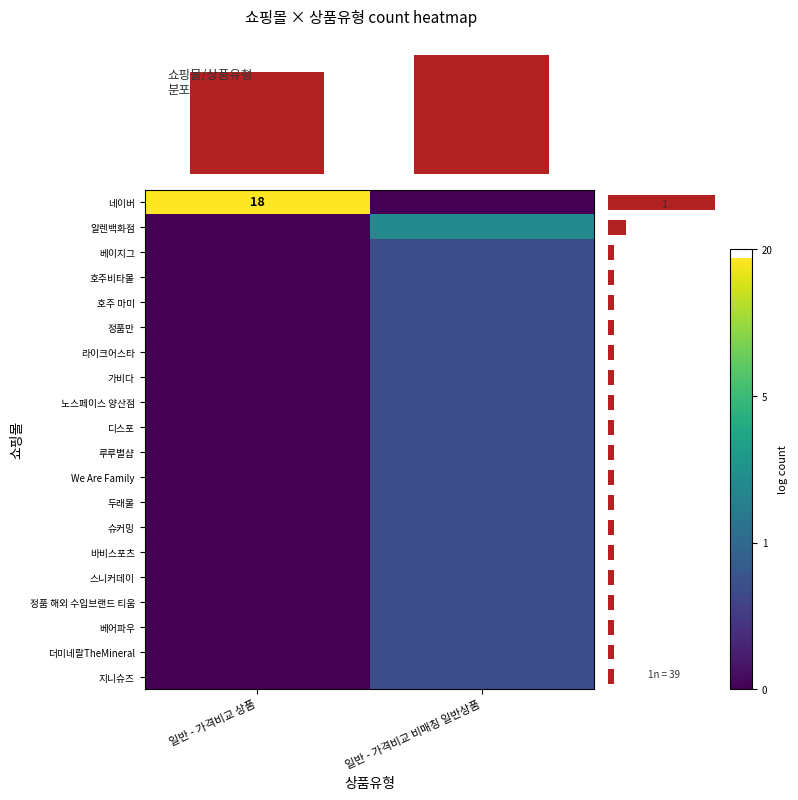

Reading left to right, extract all data points from this chart.

네이버: 18	0
알렌백화점: 0	3
베이지그: 0	1
호주비타몰: 0	1
호주 마미: 0	1
정품만: 0	1
라이크어스타: 0	1
가비다: 0	1
노스페이스 양산점: 0	1
디스포: 0	1
루루별샵: 0	1
We Are Family: 0	1
두래몰: 0	1
슈커밍: 0	1
바비스포츠: 0	1
스니커데이: 0	1
정품 해외 수입브랜드 티움: 0	1
베어파우: 0	1
더미네랄TheMineral: 0	1
지니슈즈: 0	1